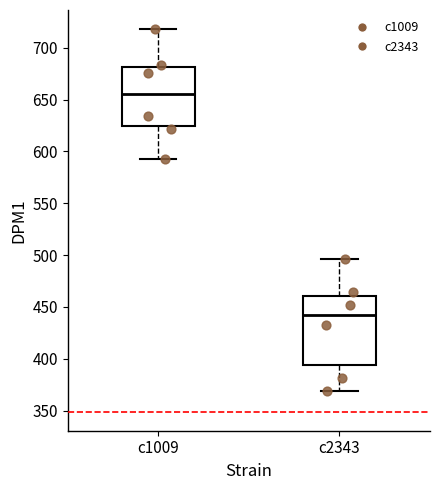

Which box is the tallest, from its lower edge to its upper edge?

c2343